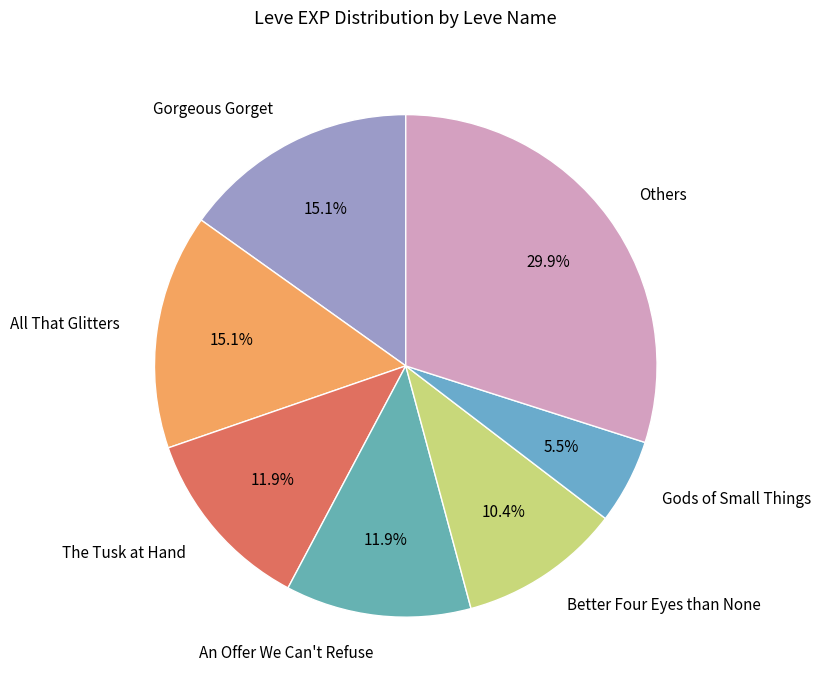

To the nearest percent, what is the average slice percentage?

14%